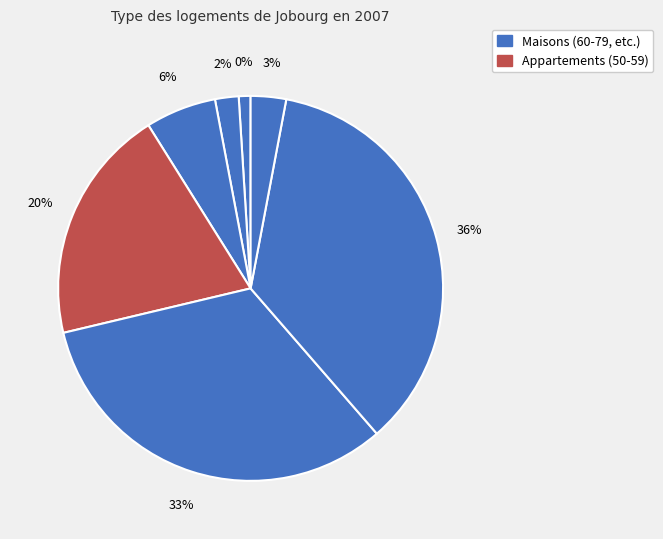

To the nearest percent, what is the average slice percentage?

14%